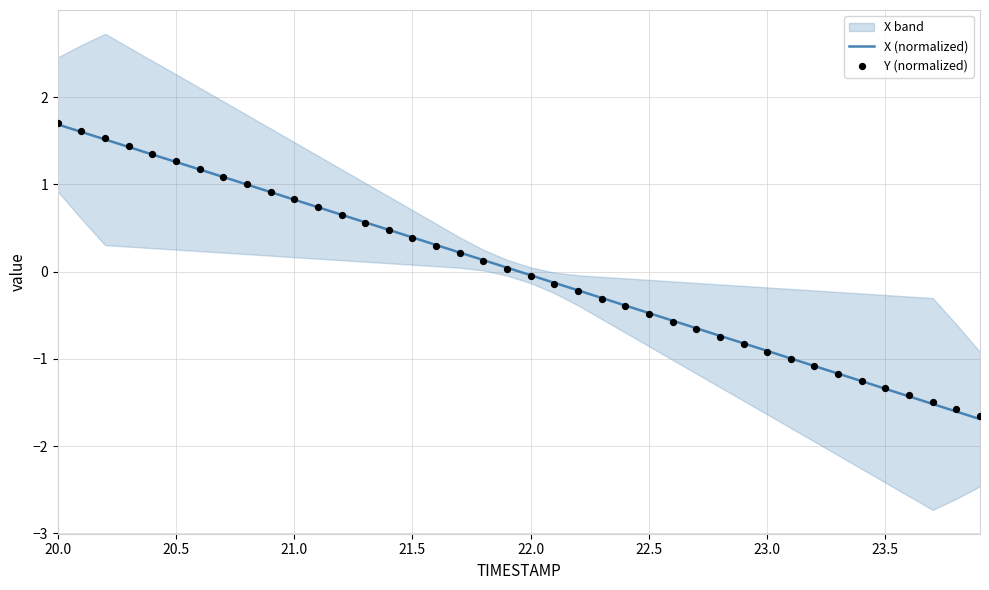

Which series contains the highest Y value?

Y (normalized)